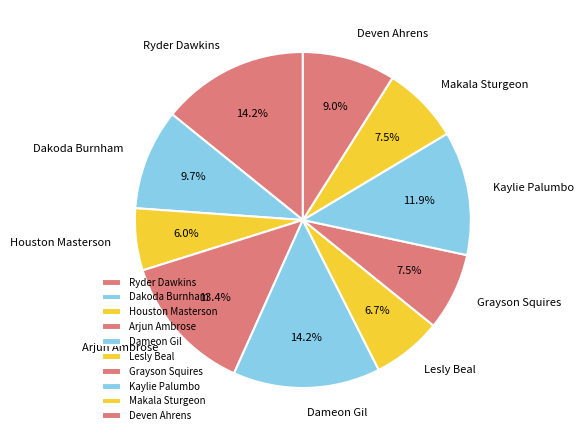

Count the number of slices in the pie.

10